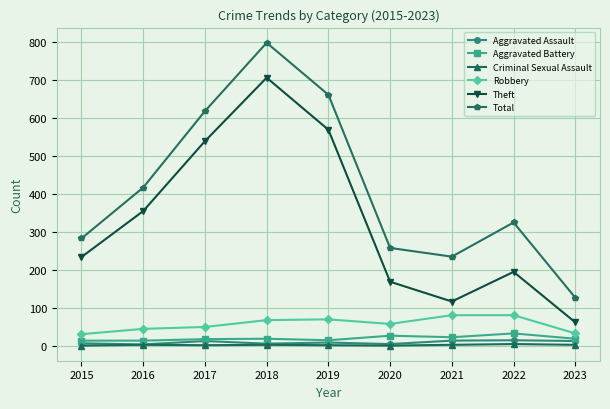

What is the difference between the maximum and second lowest values in the Aggravated Assault series?

10